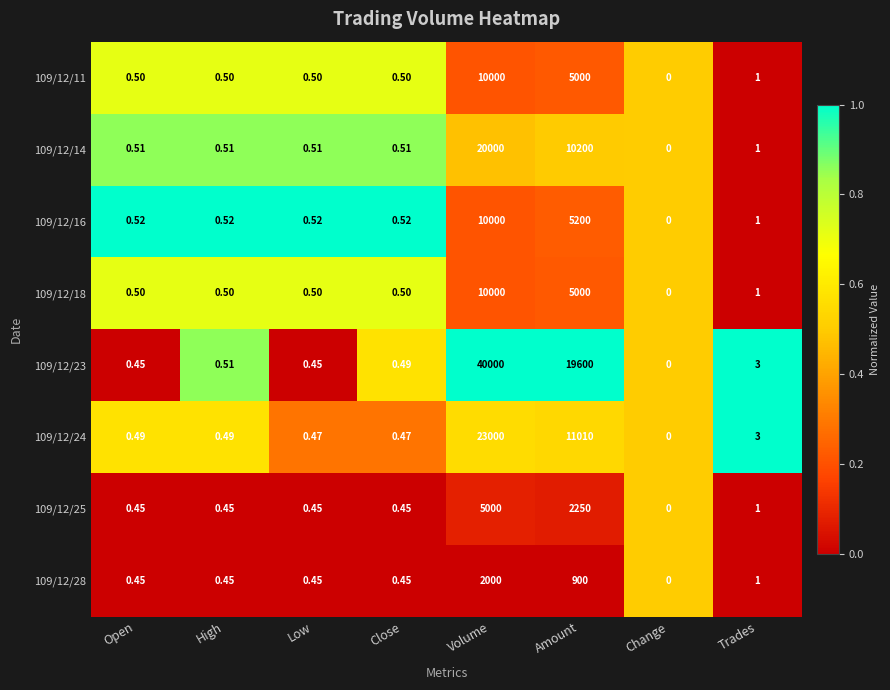

At which category is the sum across all series the highest?

Volume